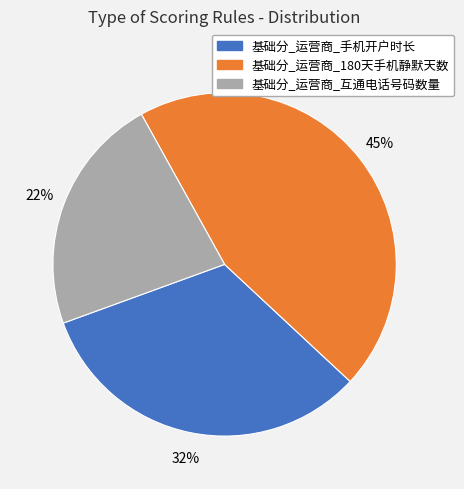

Which slice is the smallest?

基础分_运营商_互通电话号码数量